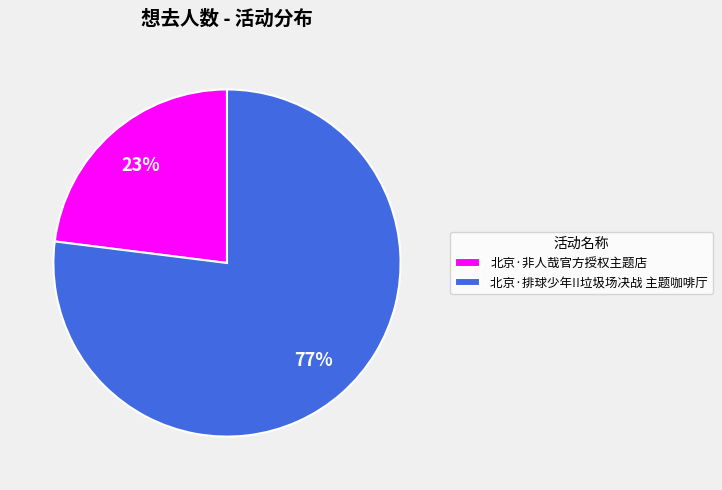

Is 北京·排球少年!!垃圾场决战 主题咖啡厅 the majority of the pie?

Yes